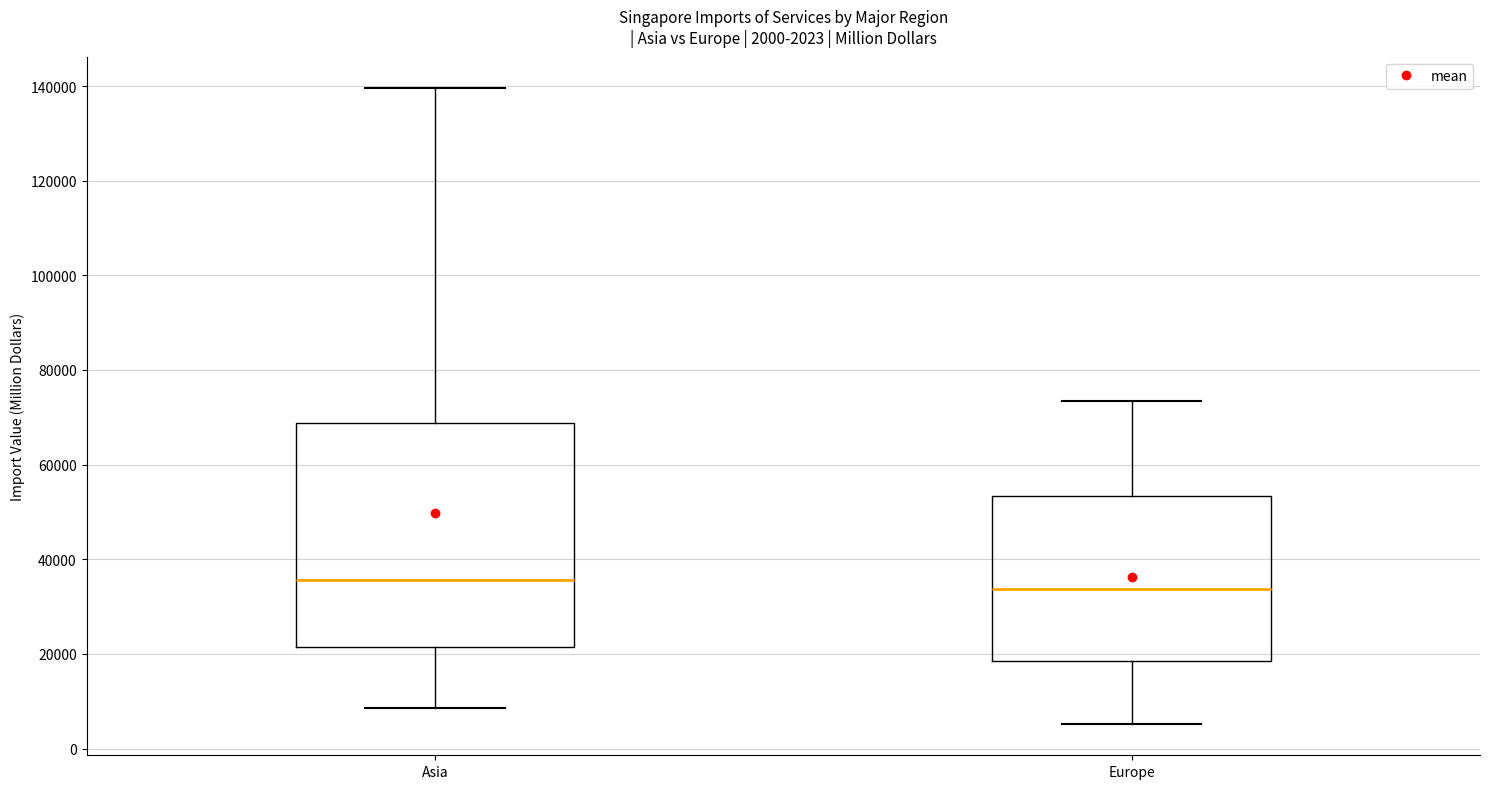

Which box is the tallest, from its lower edge to its upper edge?

Asia